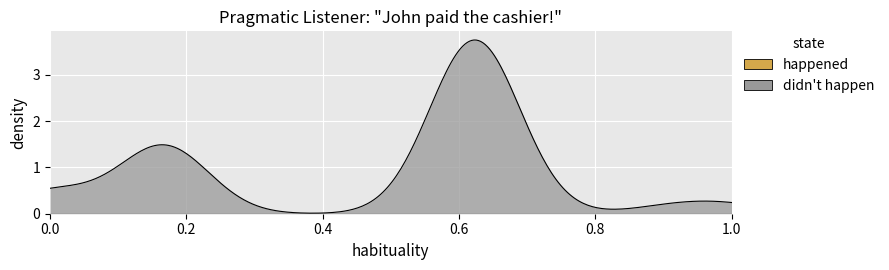

Which series has the largest range (max minus min)?

didn't happen